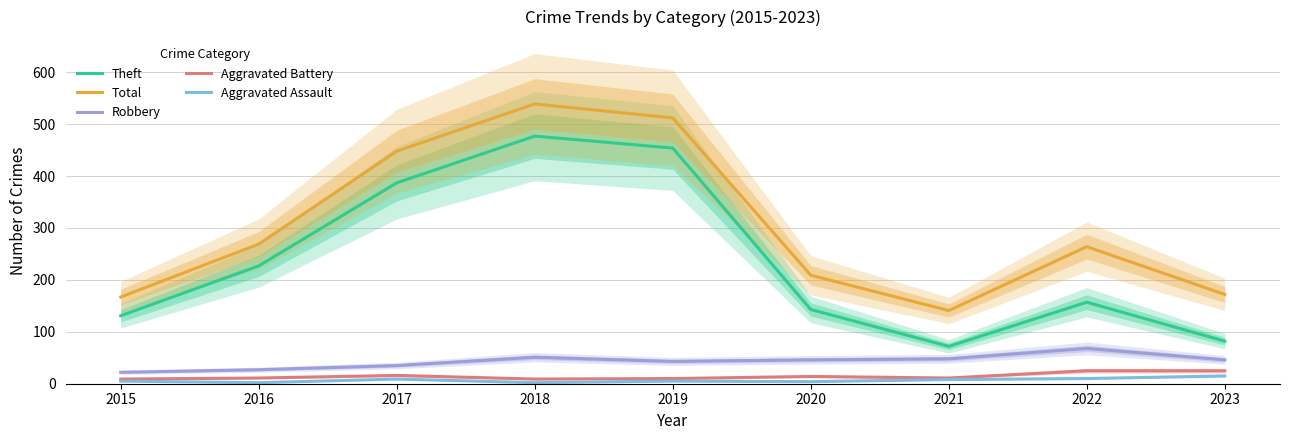

How many distinct data groups are displayed?

5